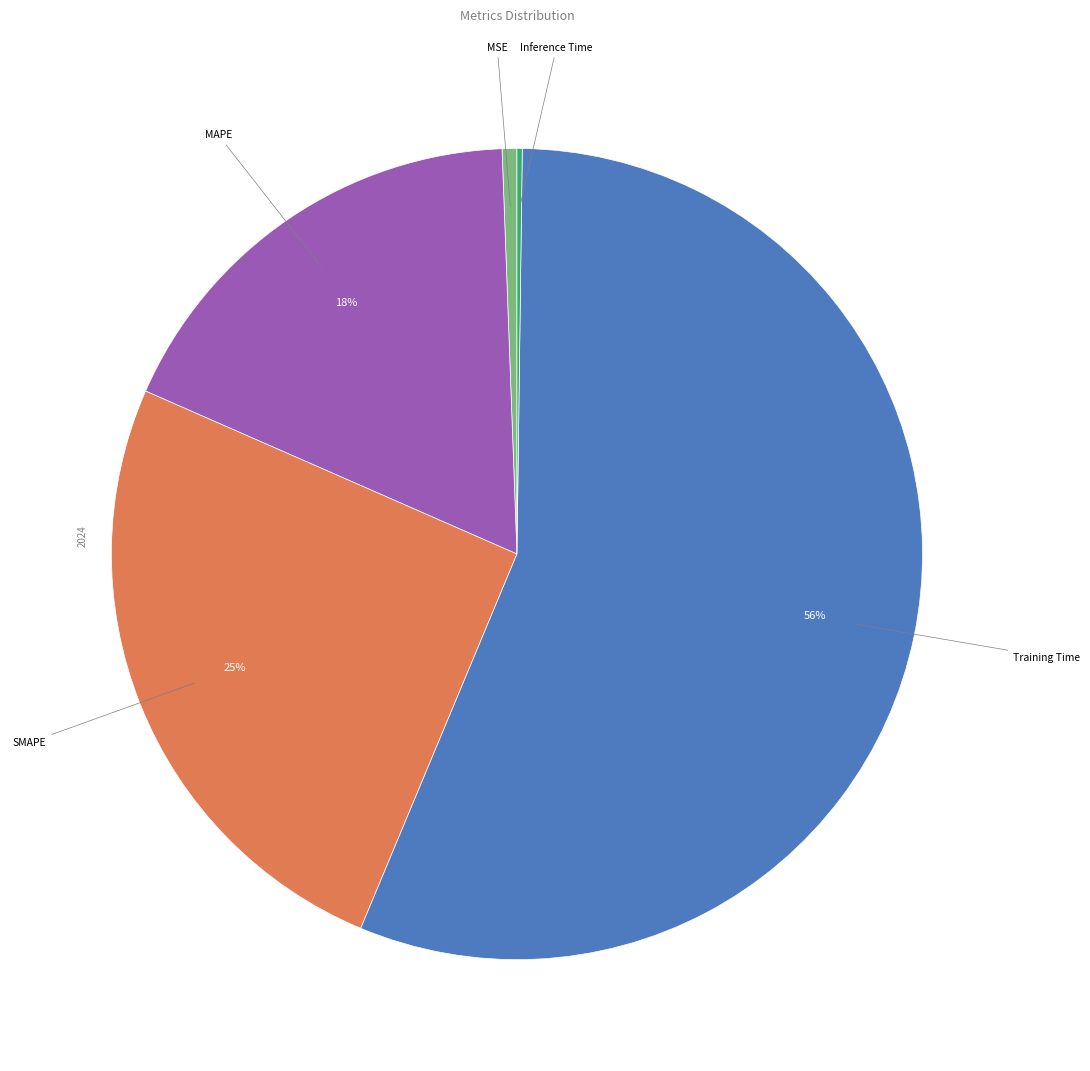

To the nearest percent, what is the difference between the largest and smallest slice percentages?

56%